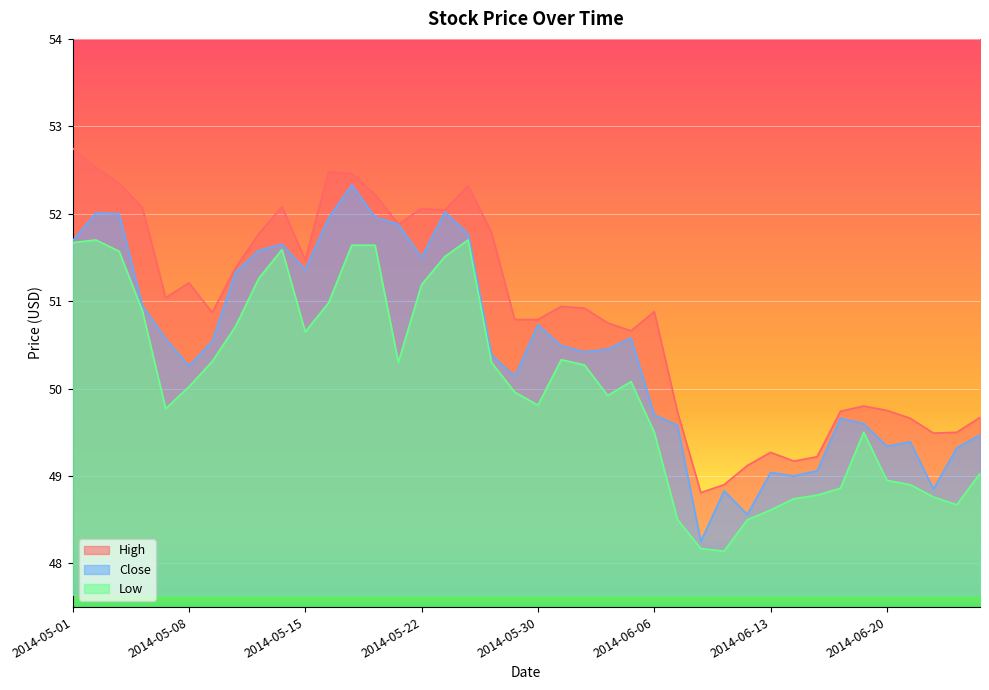

Which has a higher value, 2014-05-14 or 2014-06-17?

2014-05-14